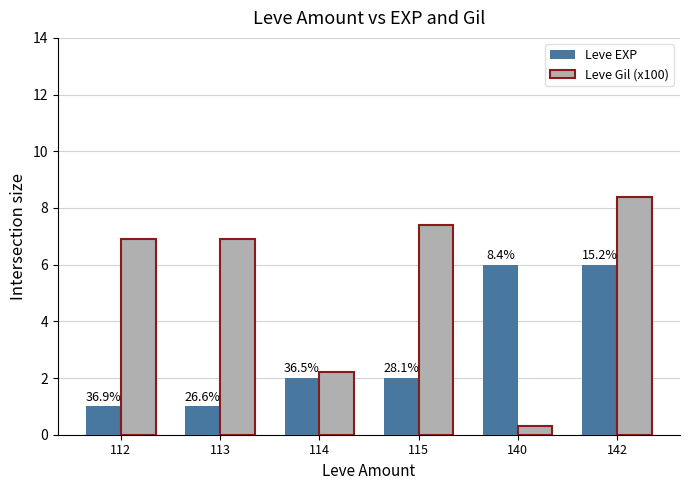

What are all the series names shown in the legend?

Leve EXP, Leve Gil (x100)